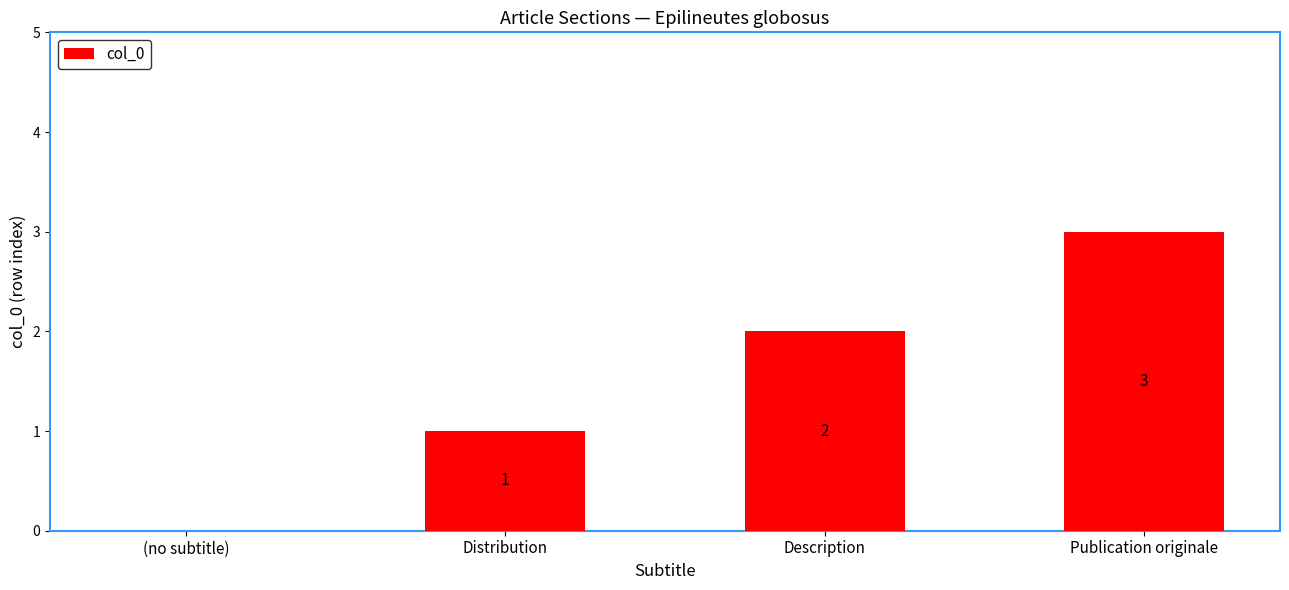

What is the change in value from Distribution to Description?

+1